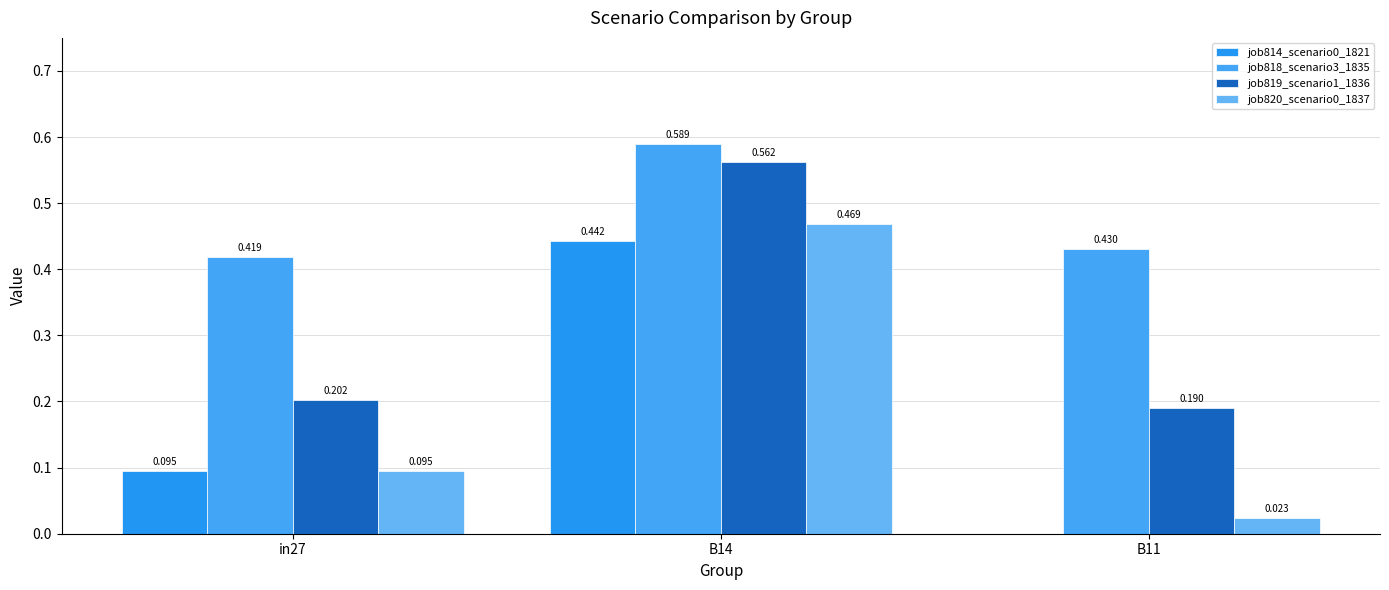

How many distinct data groups are displayed?

4